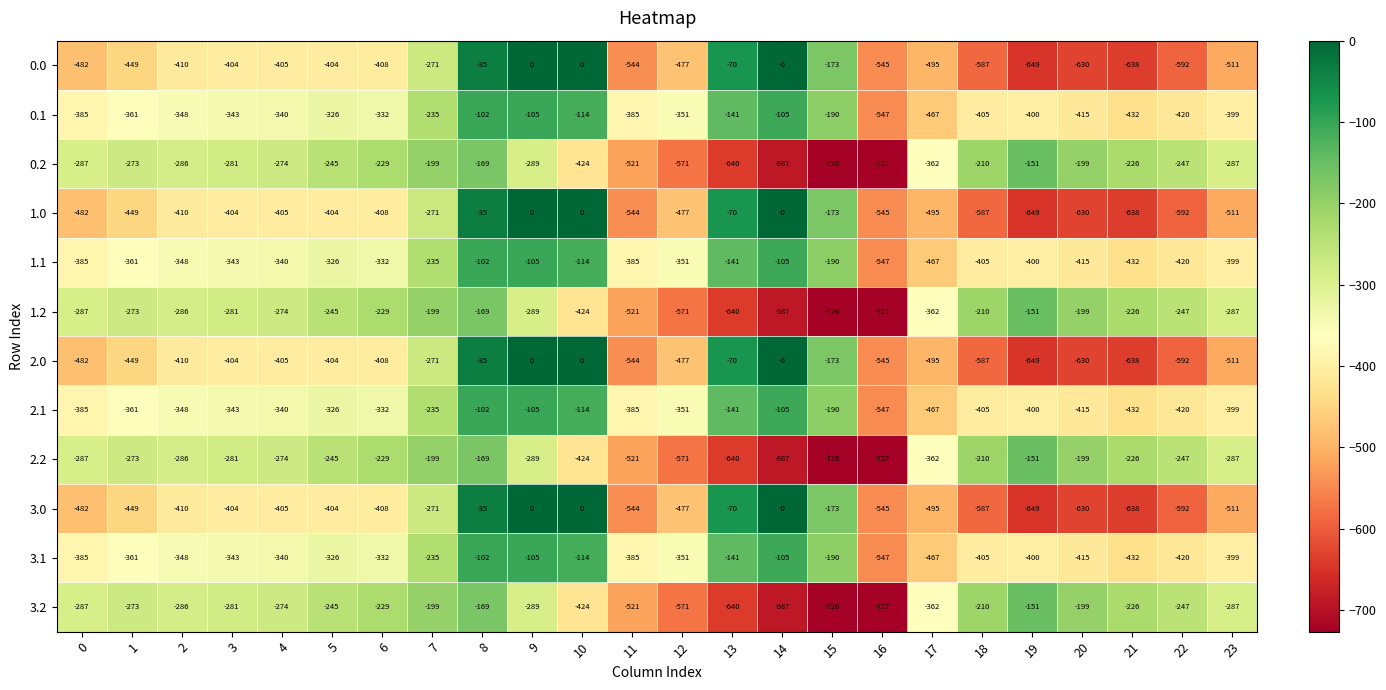

What is the average value of the 1.1 series?

-319